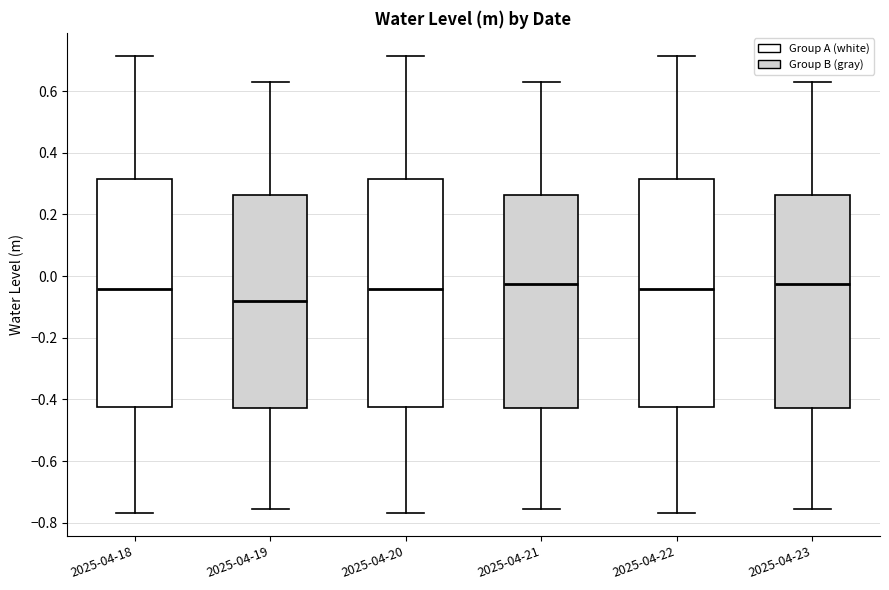

Reading left to right, read every box against the y-axis: the position of its median line, the range the box covers, and the ends of its whiskers. The values are not printed on the chart, so give them approximately, as read against the axis.

2025-04-18: median -0.04, box -0.42 to 0.32, whiskers -0.76 to 0.72
2025-04-19: median -0.08, box -0.42 to 0.26, whiskers -0.76 to 0.62
2025-04-20: median -0.04, box -0.42 to 0.32, whiskers -0.76 to 0.72
2025-04-21: median -0.02, box -0.42 to 0.26, whiskers -0.76 to 0.62
2025-04-22: median -0.04, box -0.42 to 0.32, whiskers -0.76 to 0.72
2025-04-23: median -0.02, box -0.42 to 0.26, whiskers -0.76 to 0.62